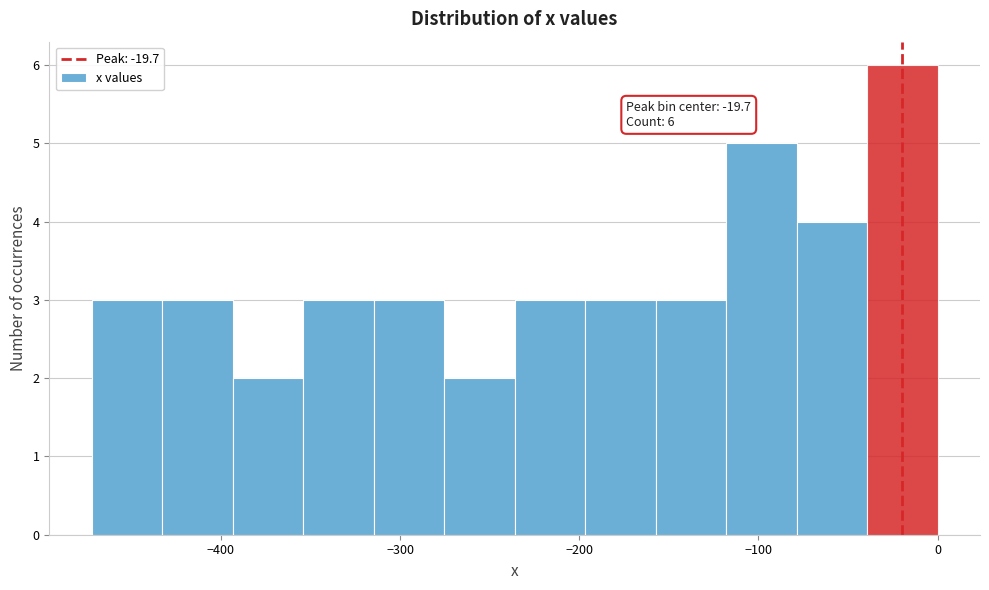

Read against the x-axis, roughly where is the centre of the tallest bar?

-20